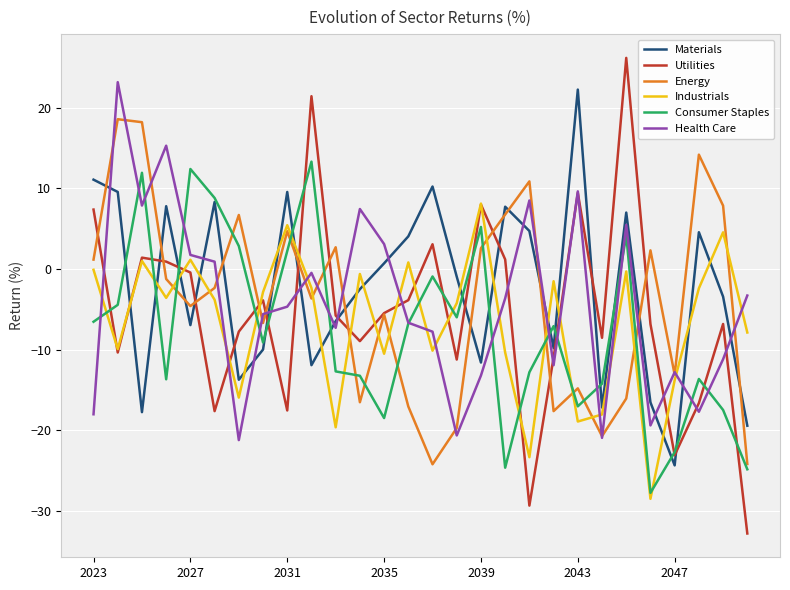

What is the maximum value for Materials?

22.3